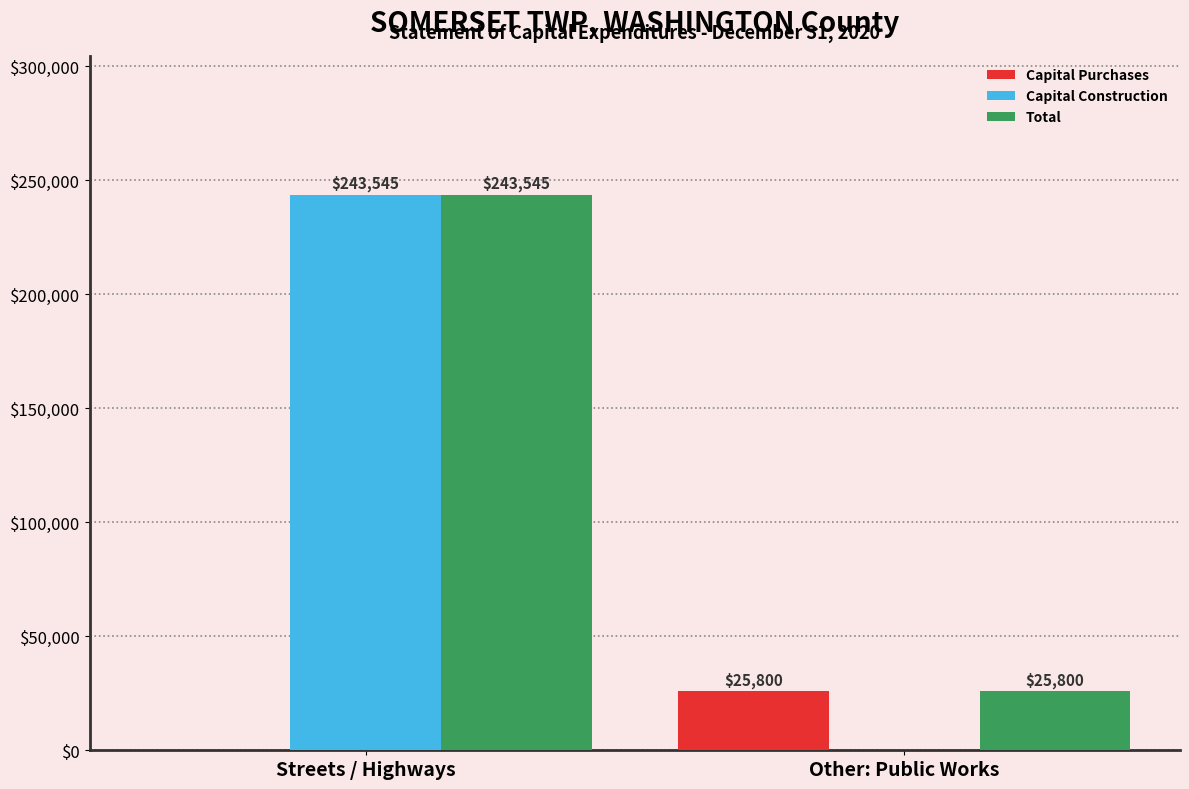

Between Streets / Highways and Other: Public Works, which series saw the biggest shift?

Capital Construction